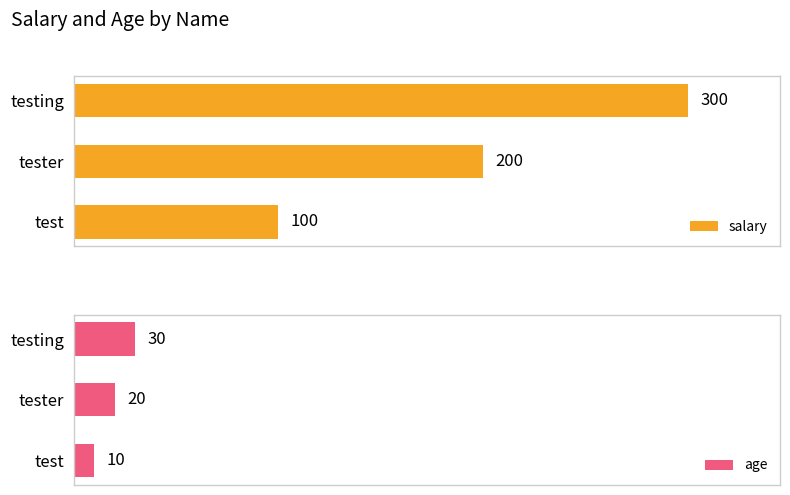

Rank the categories by salary value from lowest to highest.

test, tester, testing